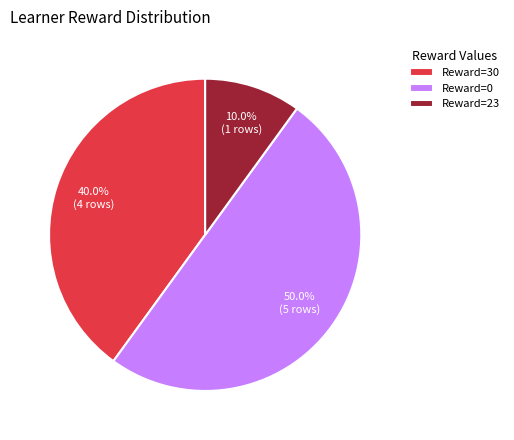

Rank the categories by value from highest to lowest.

Reward=0, Reward=30, Reward=23